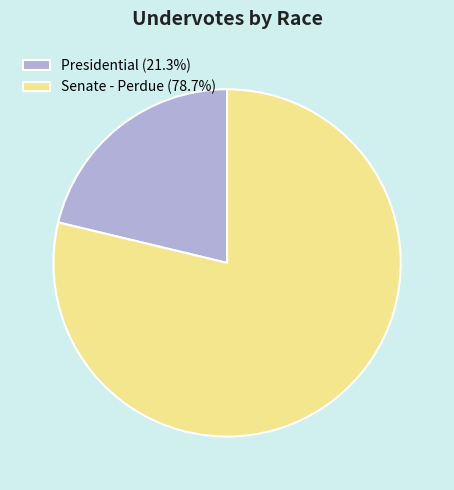

Approximately how many times larger is the value at Senate - Perdue (78.7%) compared to Presidential (21.3%)?

3.7